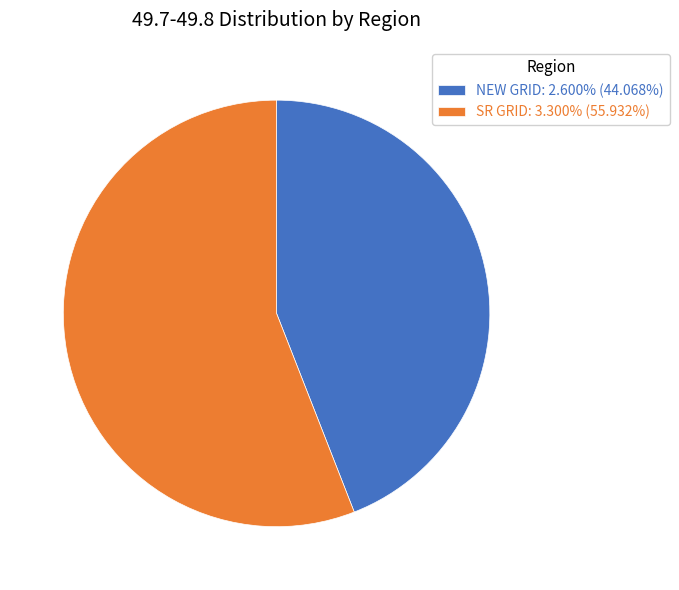

Is the sum of SR GRID: 3.300% (55.932%) and NEW GRID: 2.600% (44.068%) greater than half?

Yes